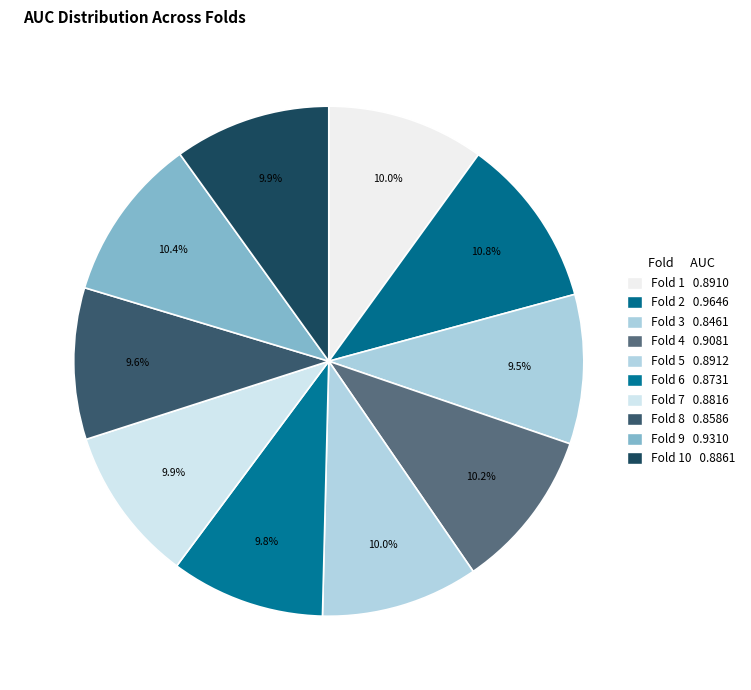

To the nearest percent, what is the difference between the largest and smallest slice percentages?

1%